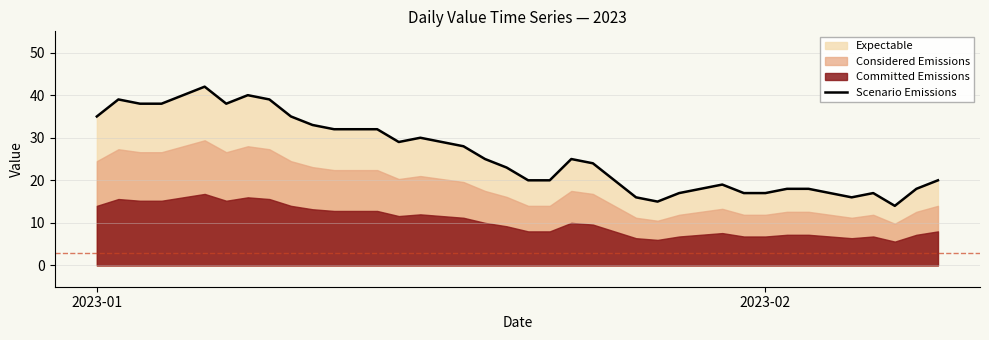

What is the lowest value of the Scenario Emissions series?

14